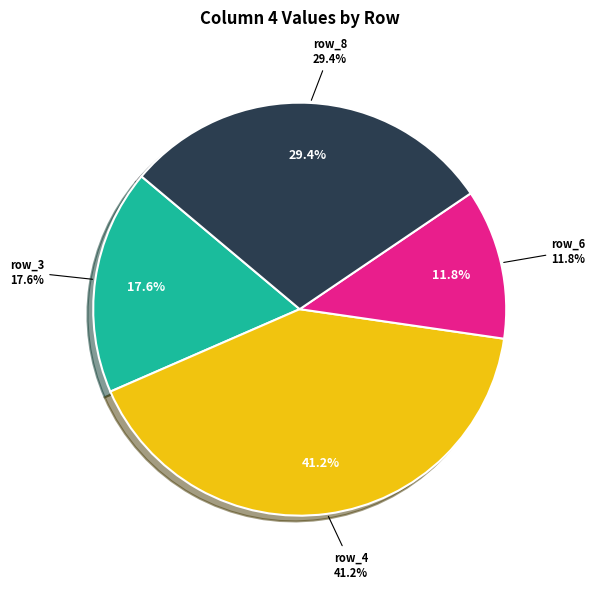

True or false: row_2 accounts for 6% of the total.

False